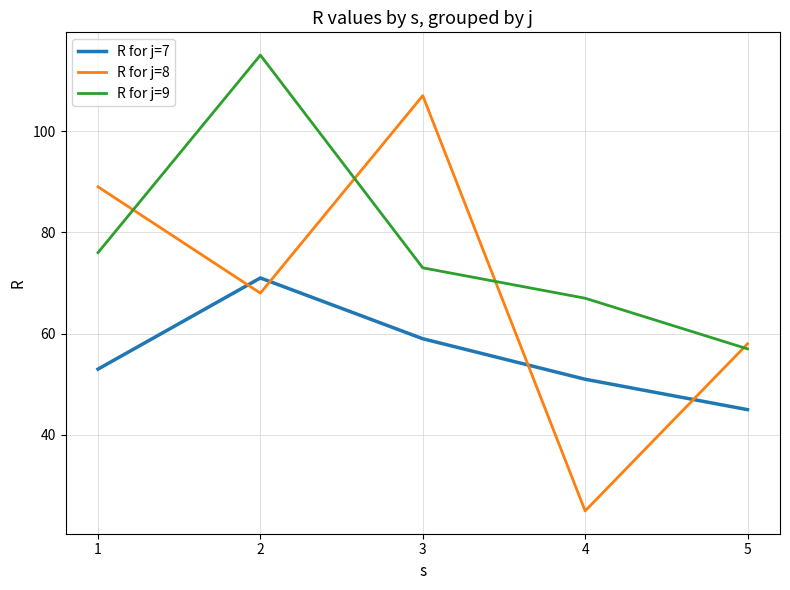

Rank the categories by R for j=8 value from highest to lowest.

3, 1, 2, 5, 4